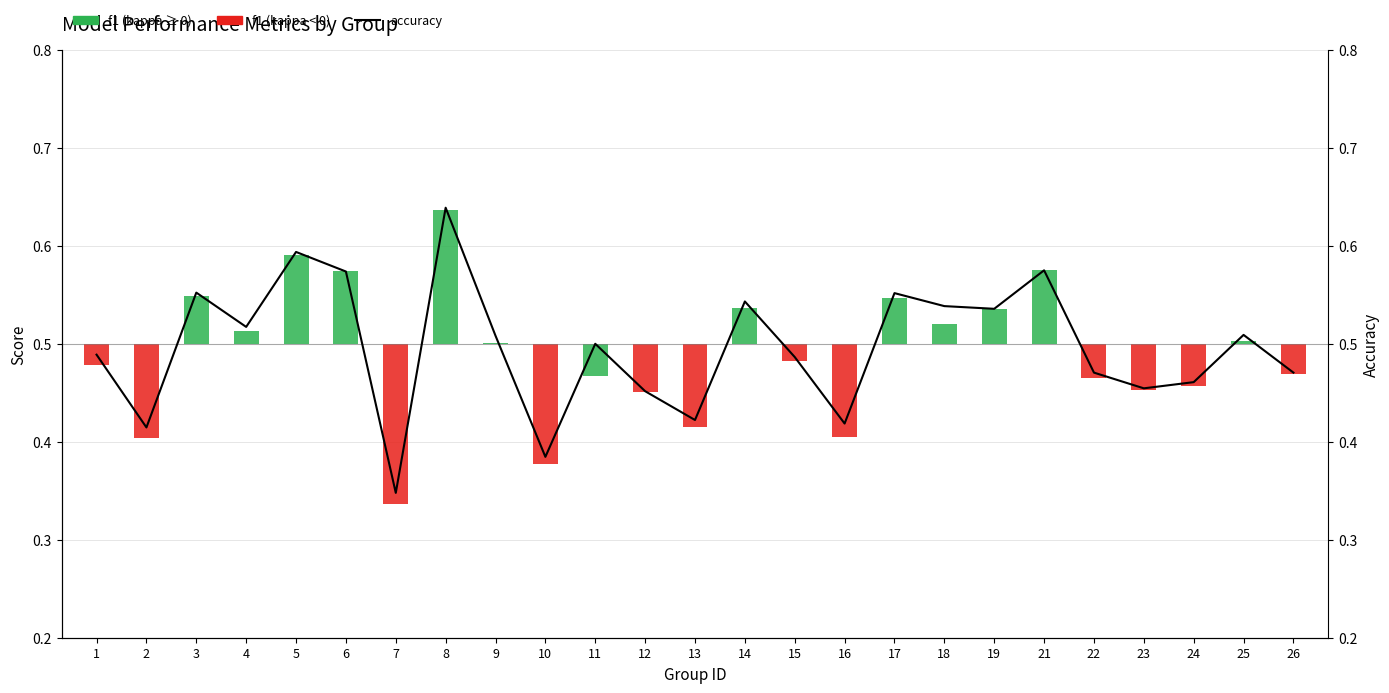

Which has a higher value, 14 or 3?

3